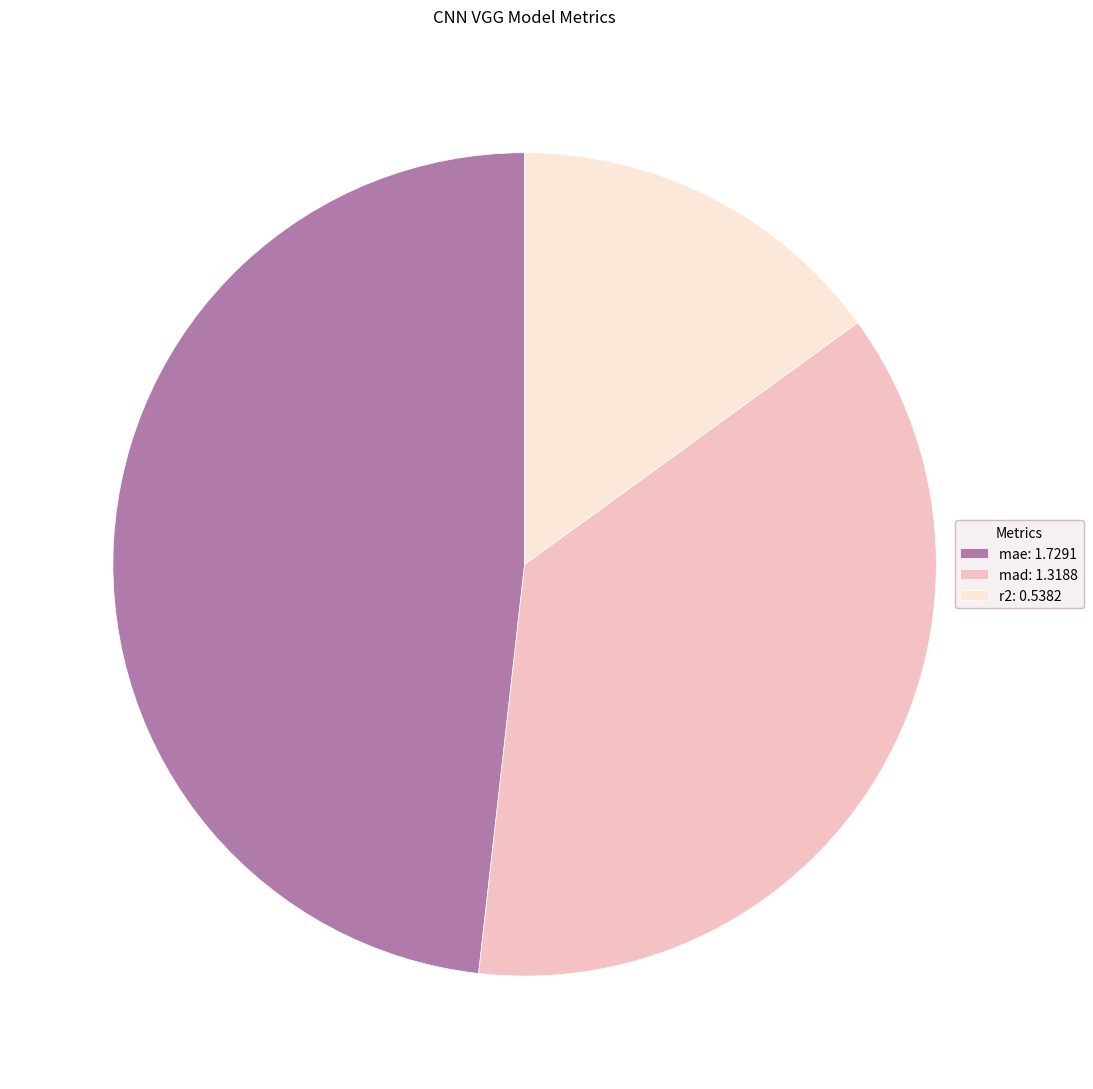

How many segments does this pie chart have?

3